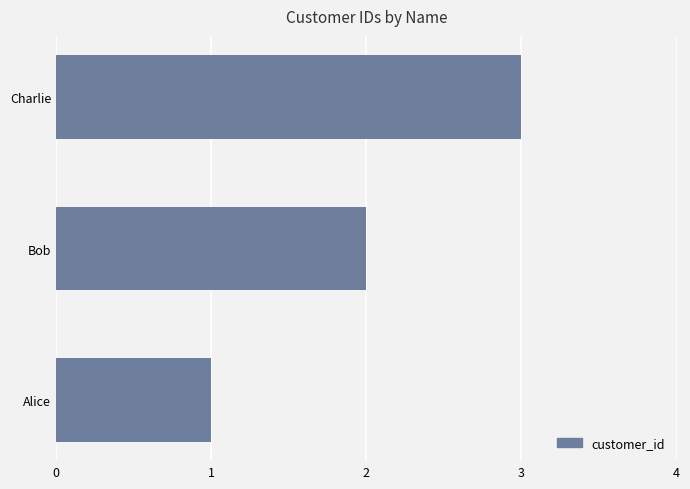

What is the change in value from Alice to Bob?

+1